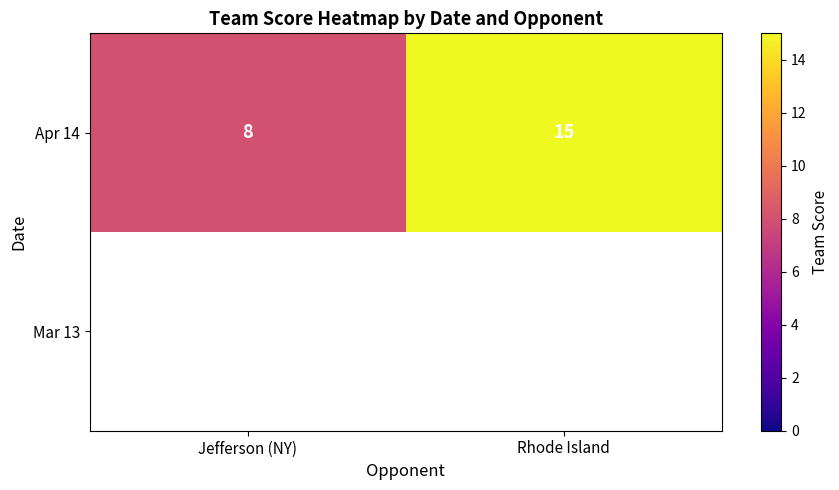

What is the sum of all Apr 14 values?

23